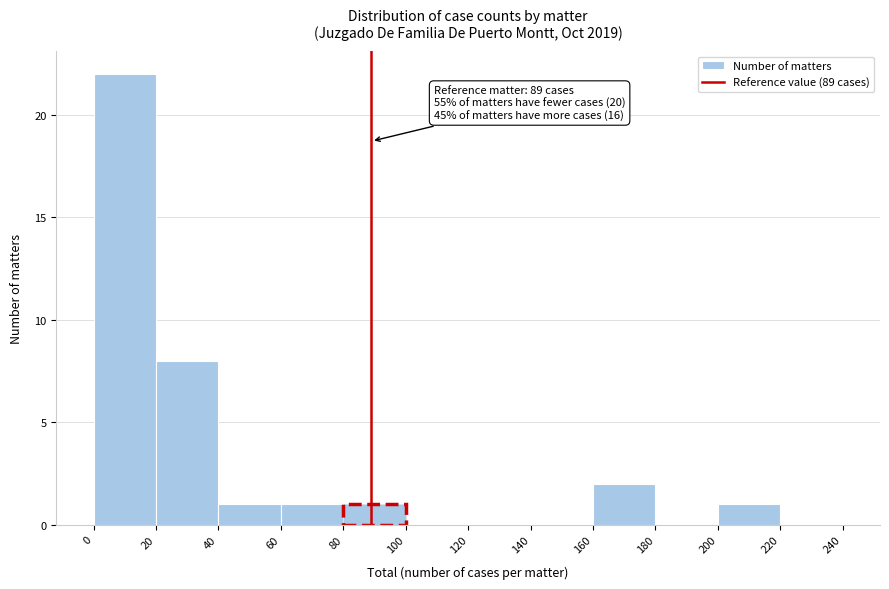

Over which range of the x-axis is the bar tallest?

0 to 20